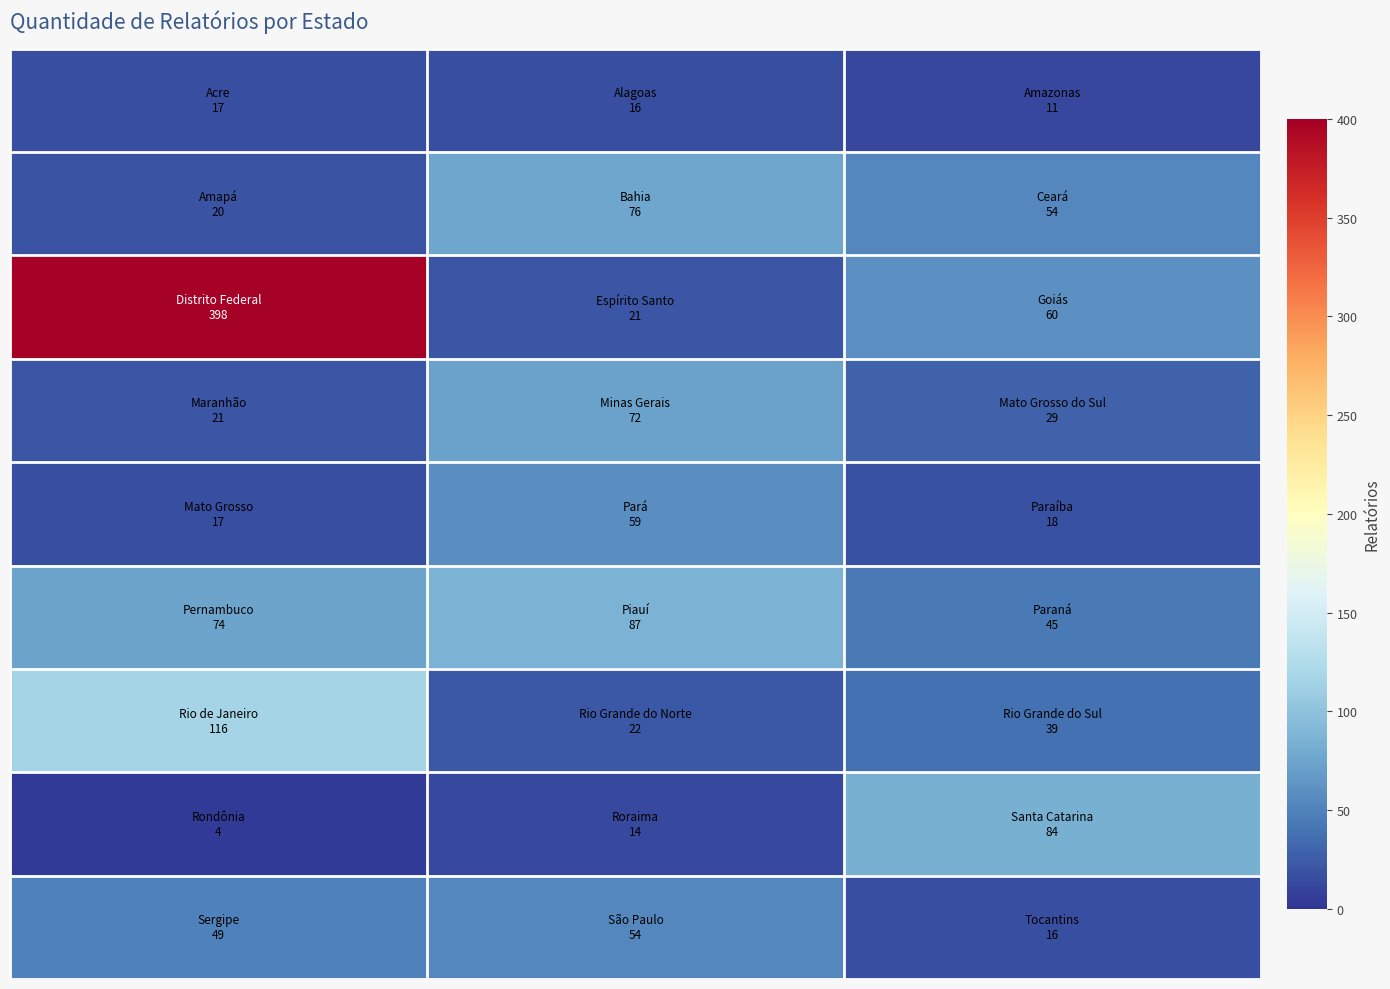

Reading left to right, extract all data points from this chart.

row_0: 17	16	11
row_1: 20	76	54
row_2: 398	21	60
row_3: 21	72	29
row_4: 17	59	18
row_5: 74	87	45
row_6: 116	22	39
row_7: 4	14	84
row_8: 49	54	16